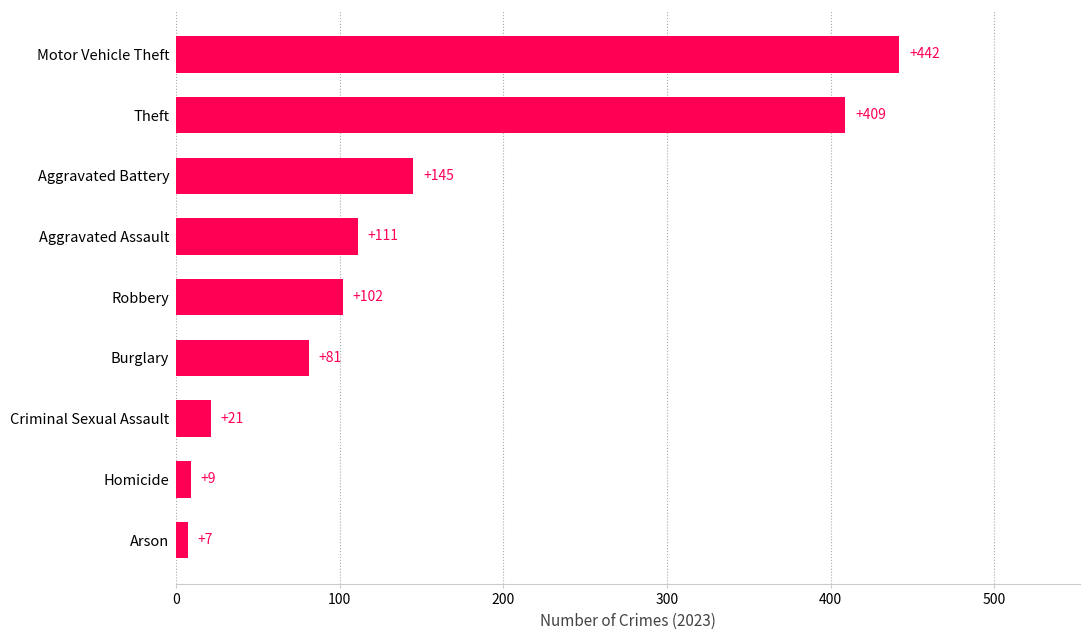

How many data points are less than 102?

4